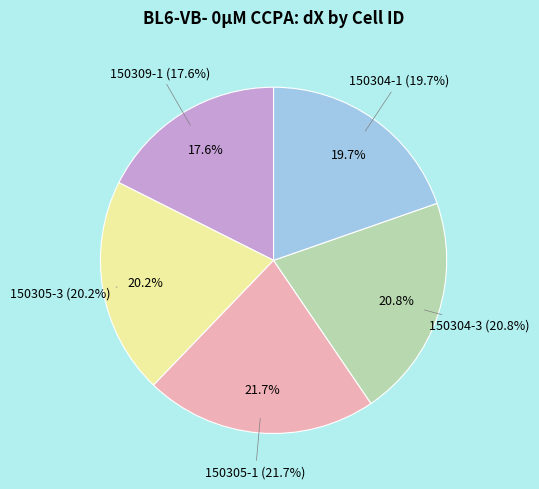

Is there a majority slice in this chart?

No